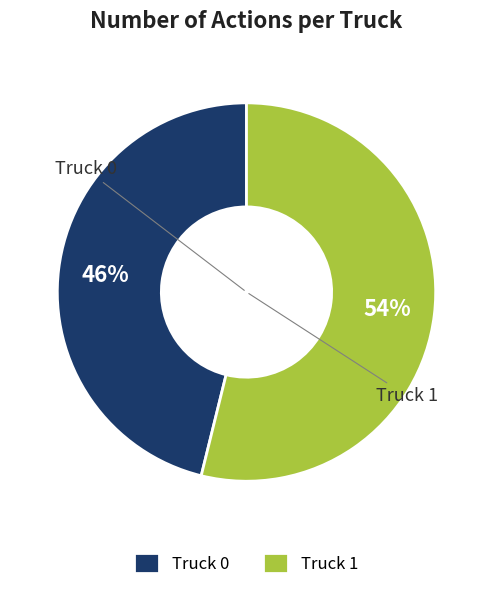

Do Truck 0 and Truck 1 together represent more than half of the pie?

Yes